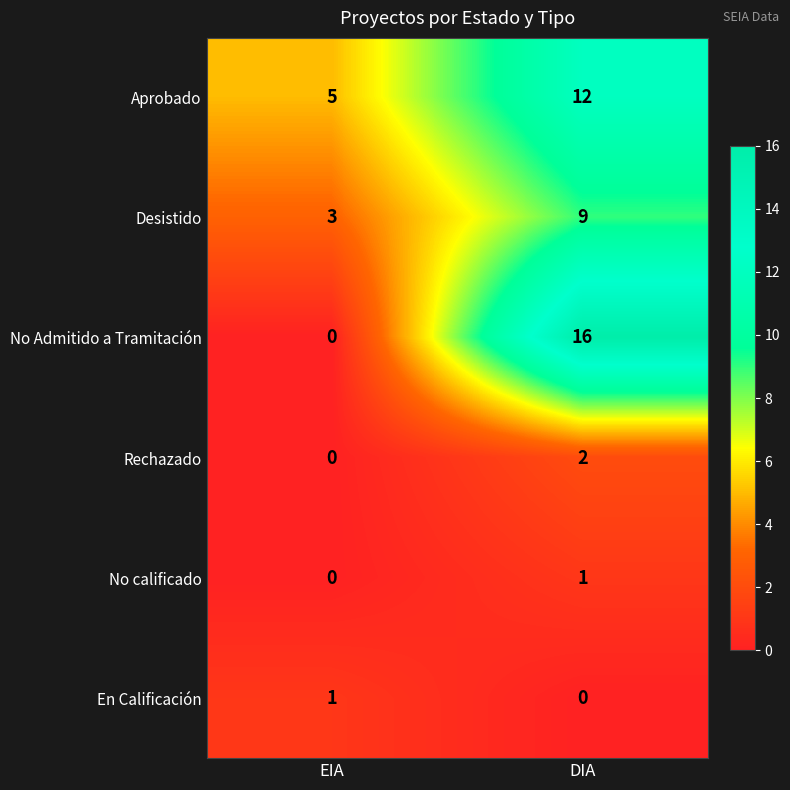

The value of Desistido at DIA is 9. True or false?

True